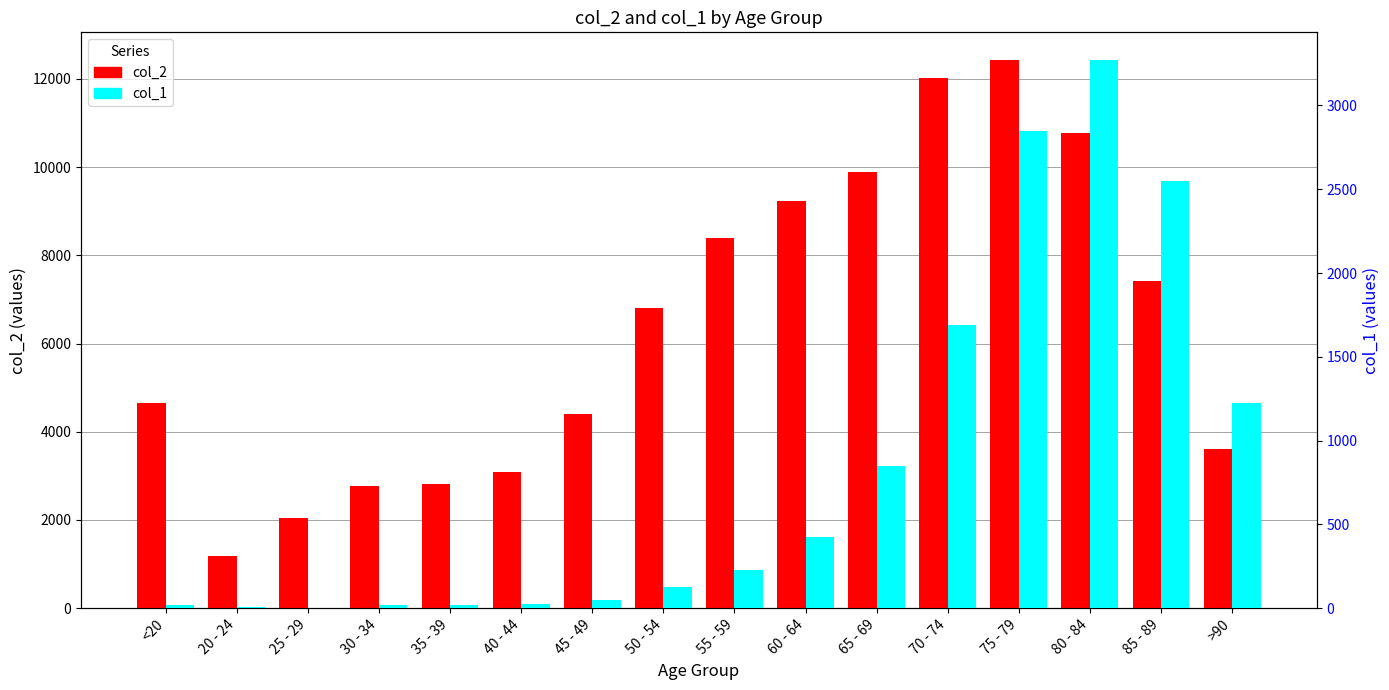

What is the difference between the maximum and second lowest values in the col_2 series?

10396